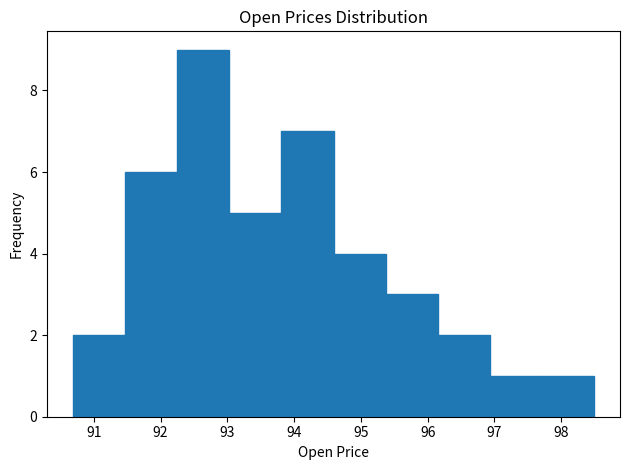

Over which range of the x-axis is the bar tallest?

92.3 to 93.0